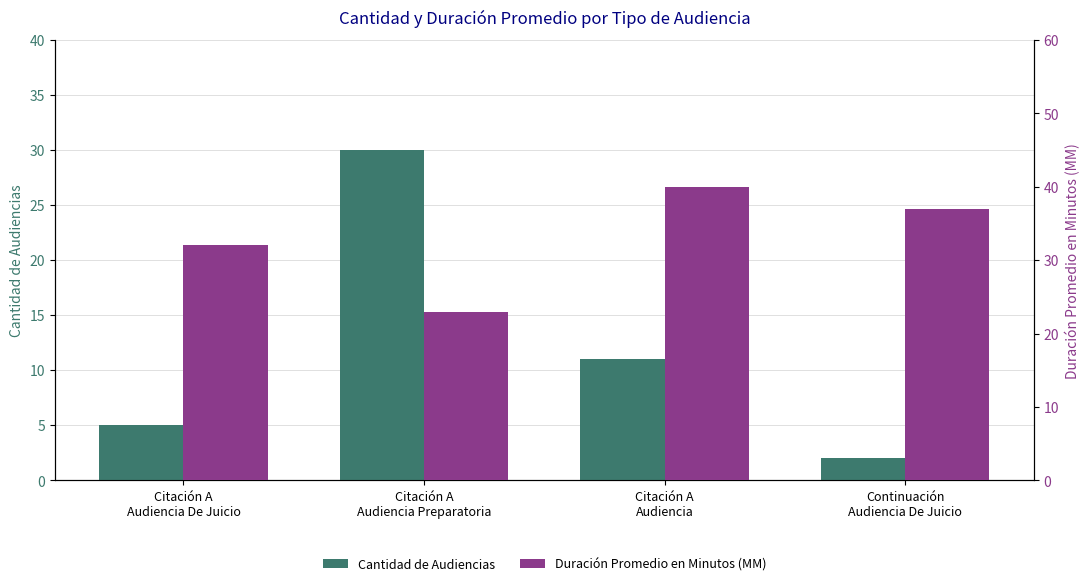

List the series in order of their peak value, highest first.

Duración Promedio en Minutos (MM), Cantidad de Audiencias